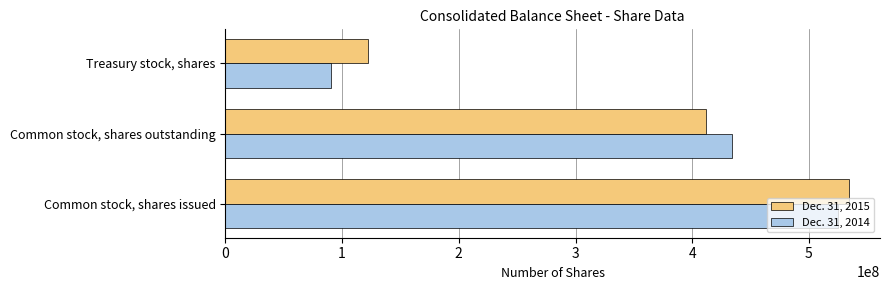

How many data points in Dec. 31, 2015 are less than 412039805?

1